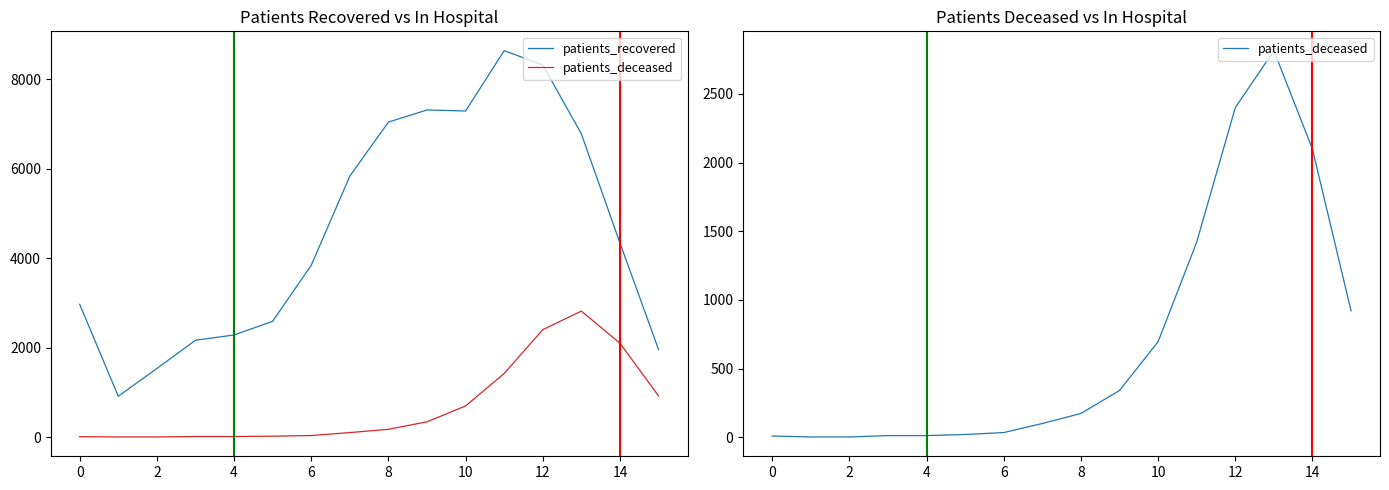

How many distinct data groups are displayed?

2